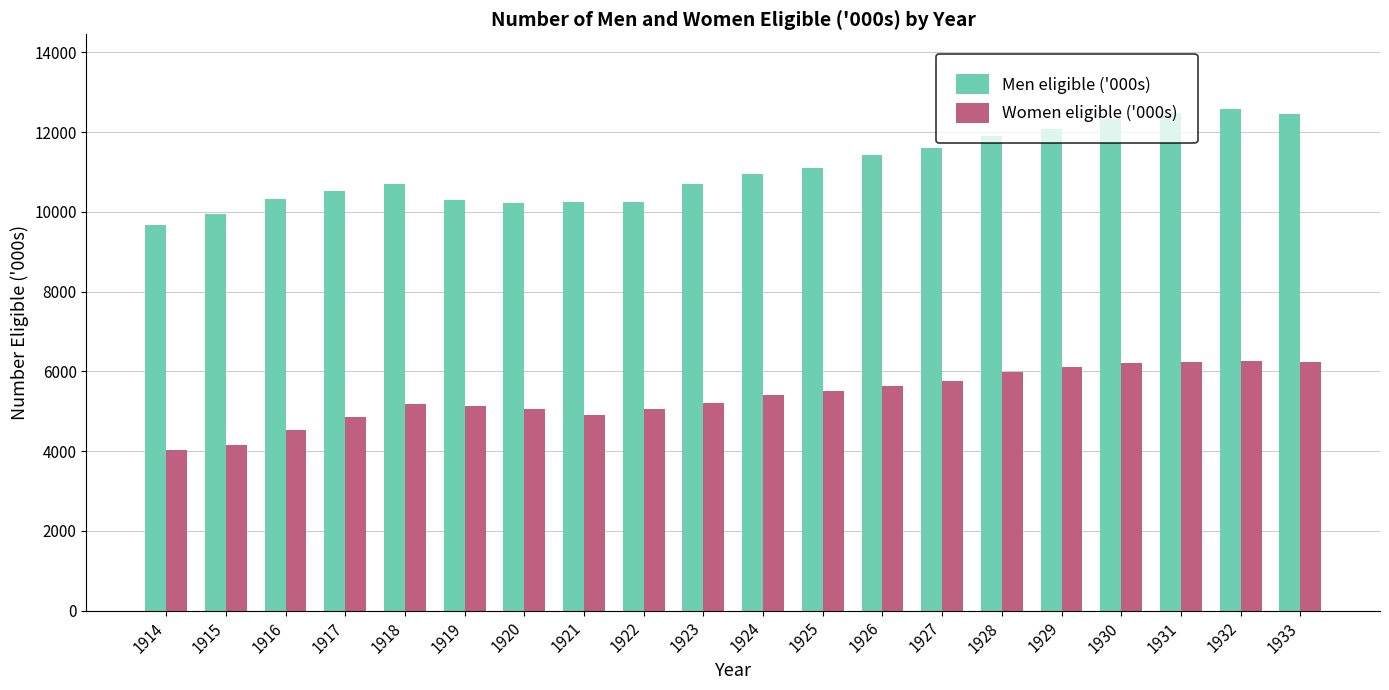

Where is Men eligible ('000s) nearest to the value 11116?

1925